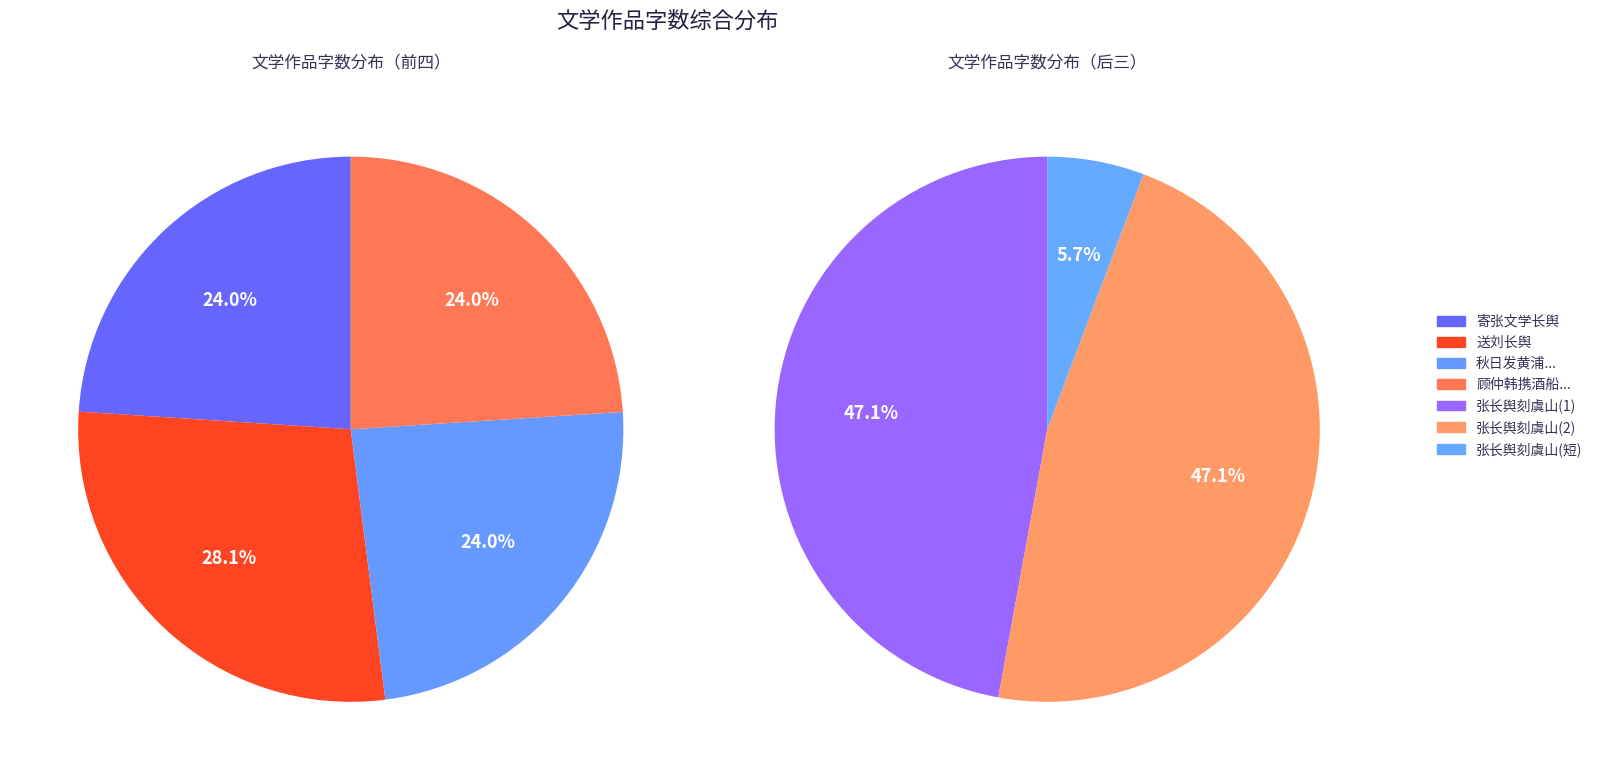

What is the smallest slice in the pie chart?

张长舆刻虞山游稿命予附后语孙七政前序予遂